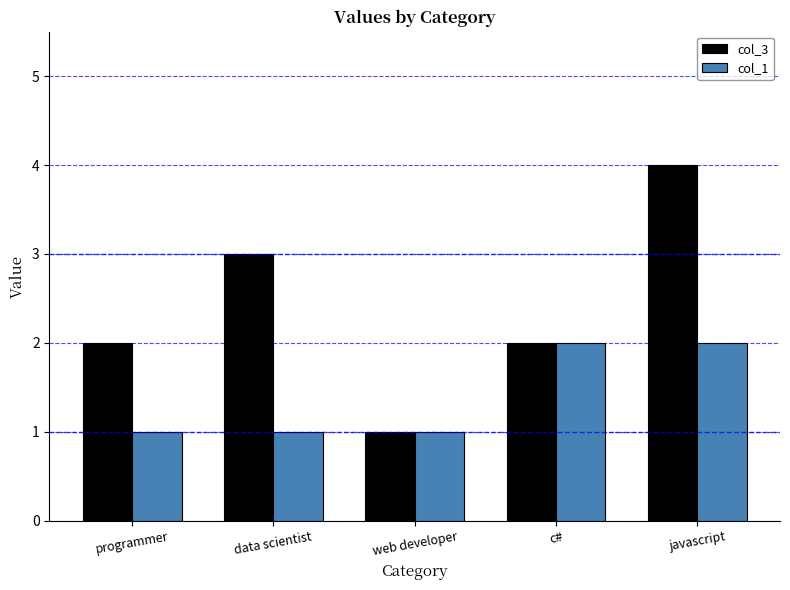

What is the highest value of the col_1 series?

2